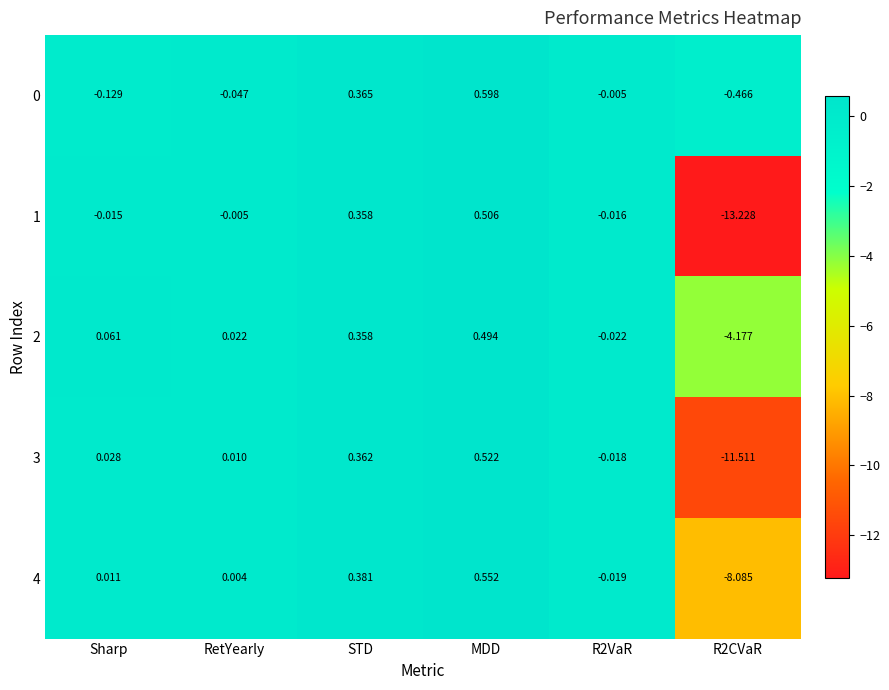

Is the value of 1 at STD greater than the value of 0 at MDD?

No